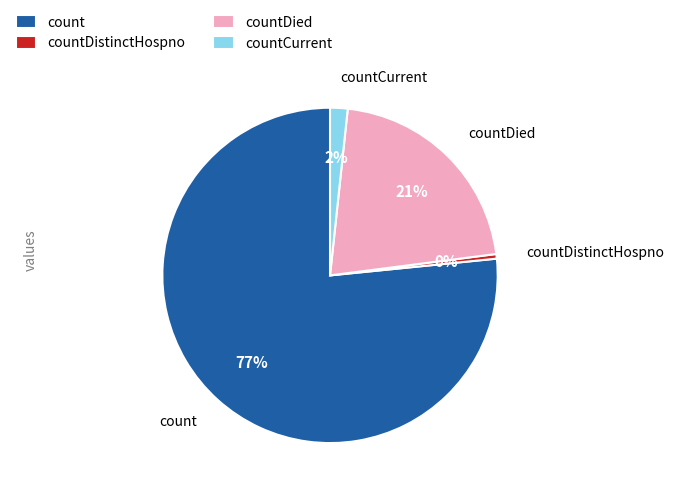

How many segments does this pie chart have?

4